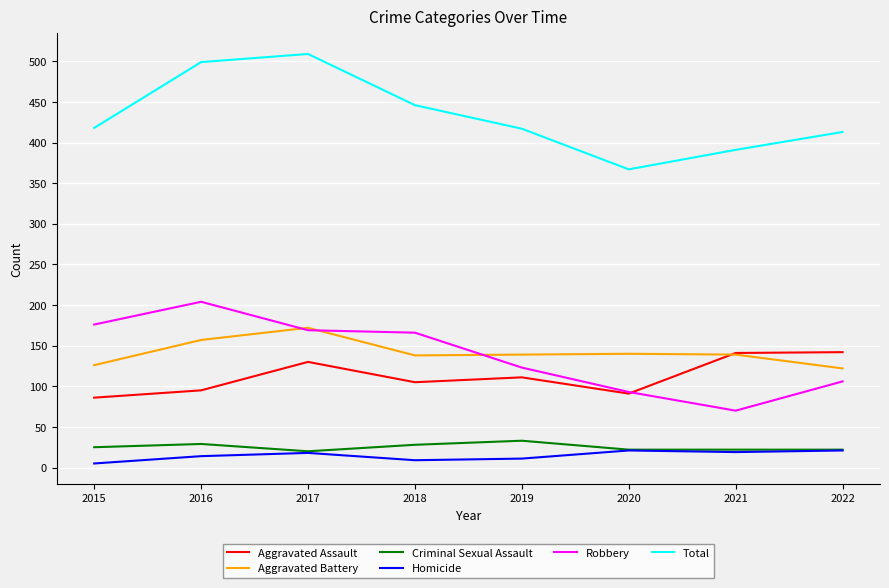

How many categories are shown in the chart?

8